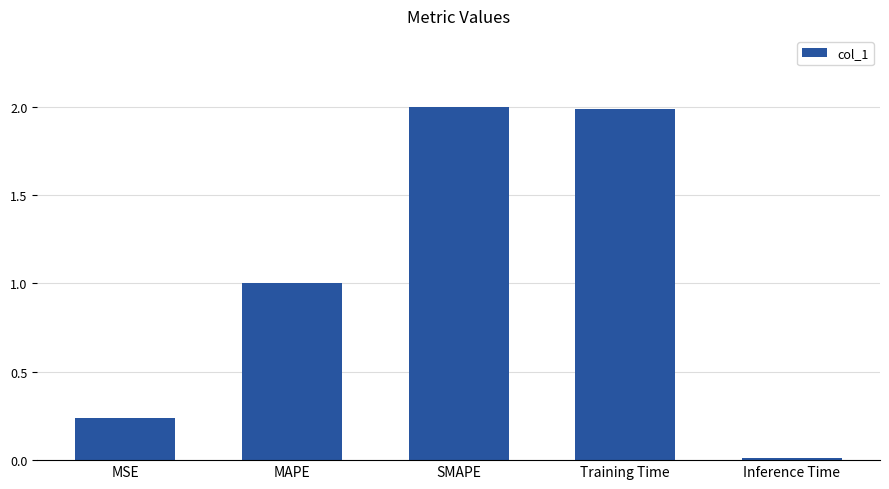

What is the difference between the maximum and second lowest values?

1.8